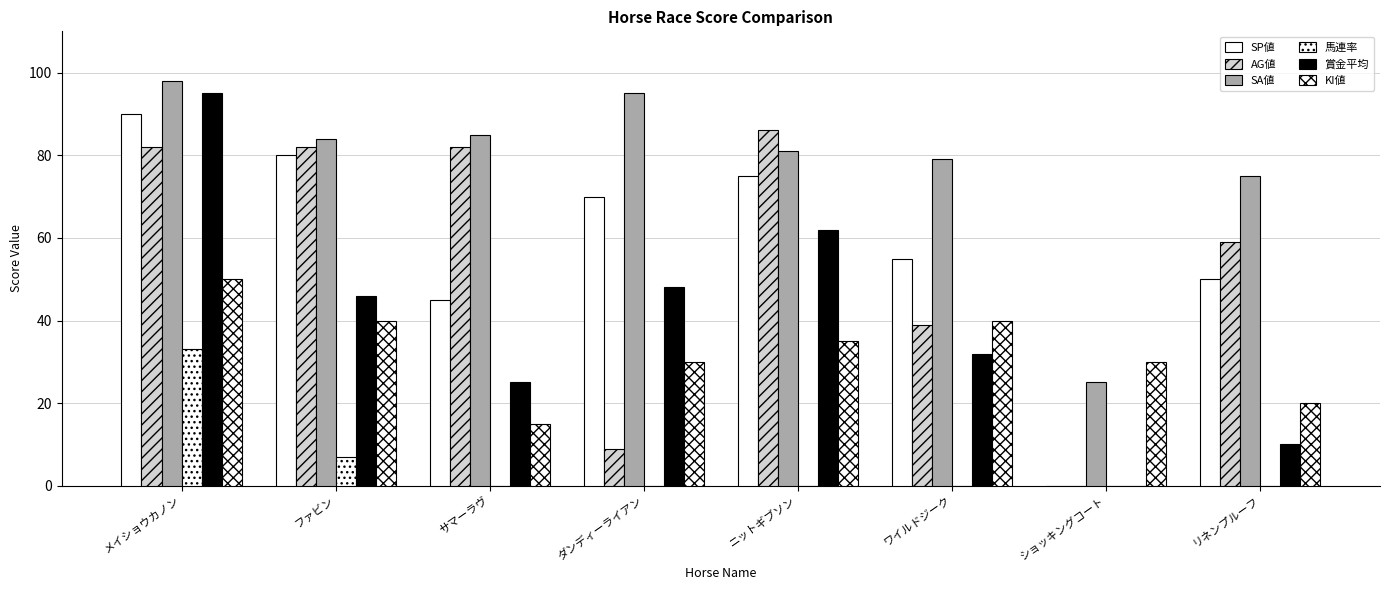

What is the label of the 5th bar from the right?

ダンディーライアン